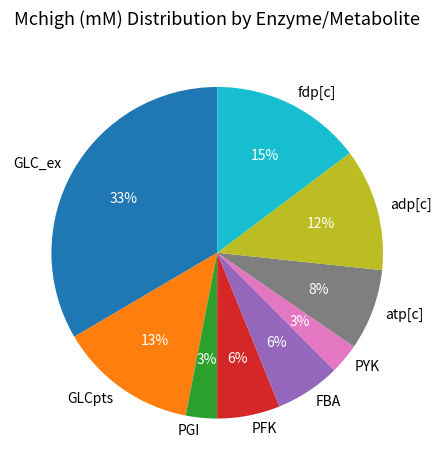

To the nearest percent, what is the difference between the PGI and atp[c] slice percentages?

5%